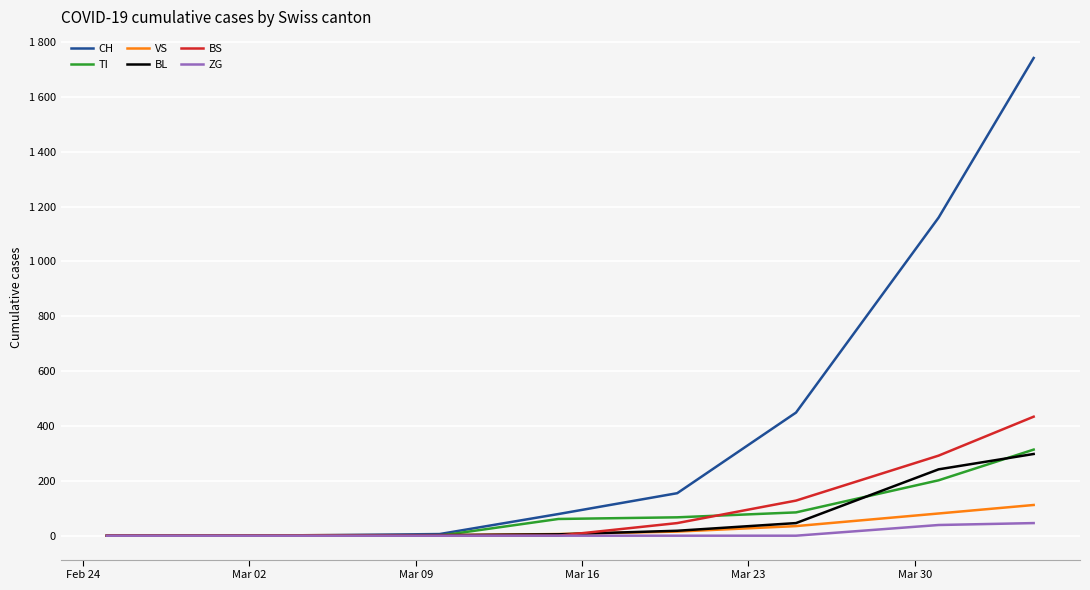

What is the value of the TI point at the 8th from the left?

202